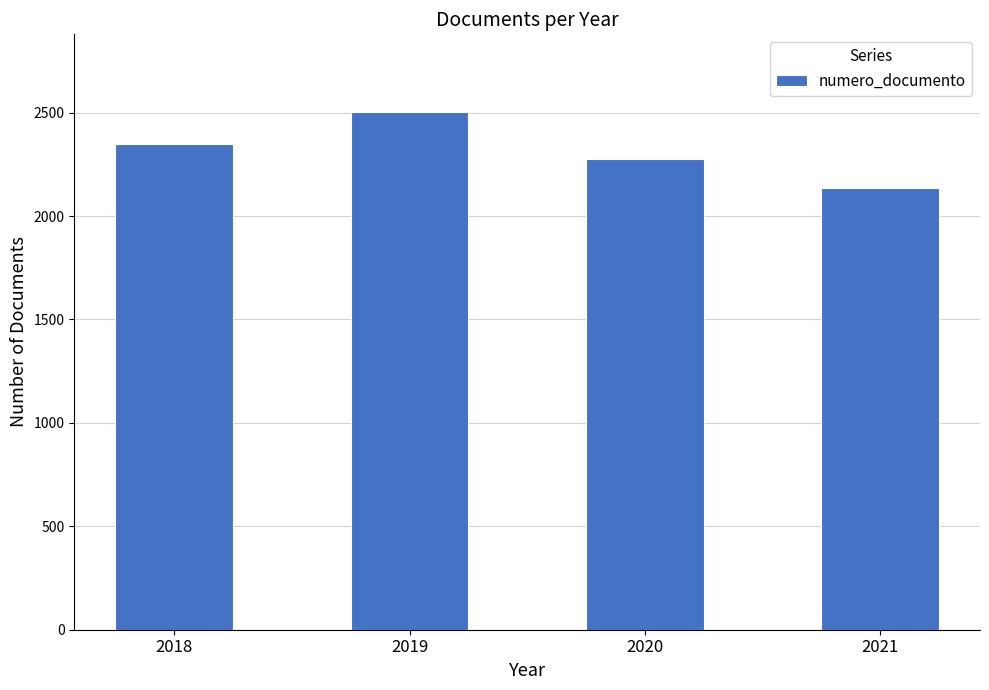

What is the smallest value displayed?

2134